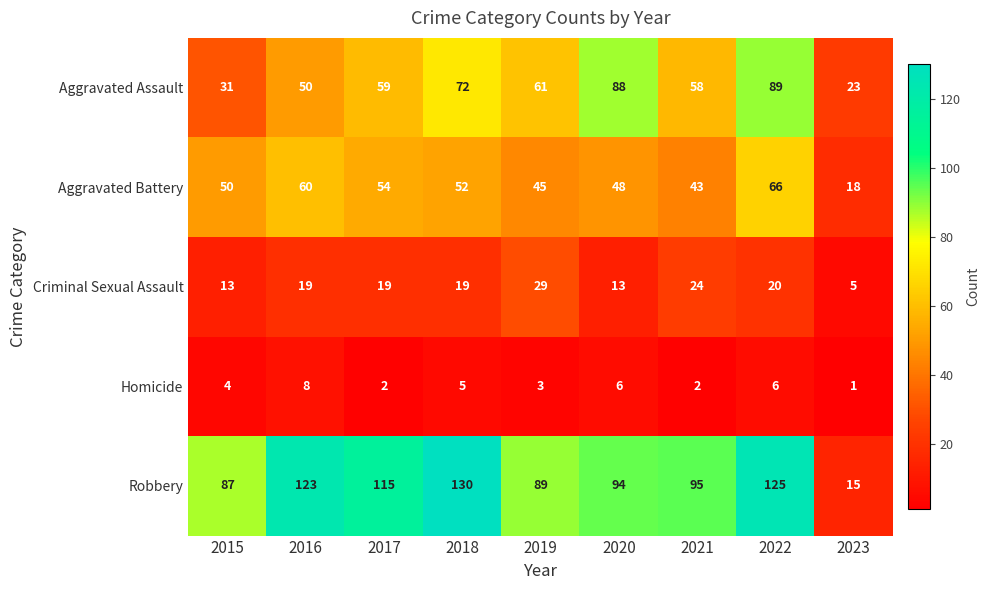

List the labels in order of Robbery value, largest first.

2018, 2022, 2016, 2017, 2021, 2020, 2019, 2015, 2023